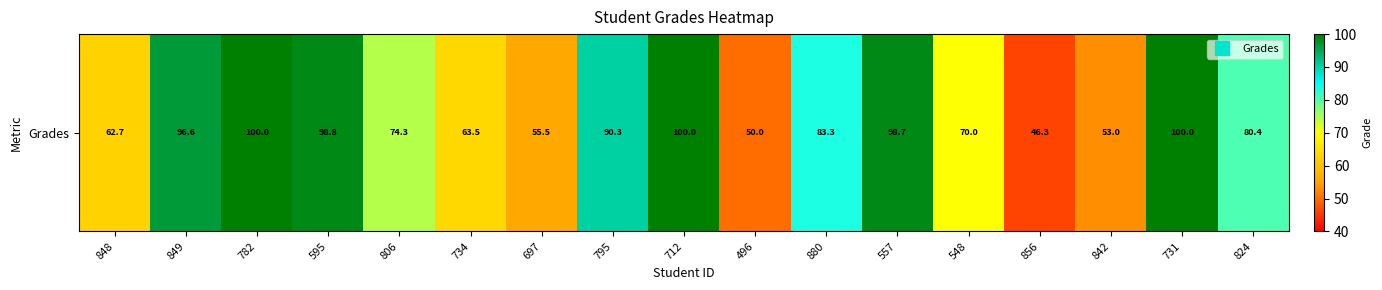

Which category has the highest value across all series?

782